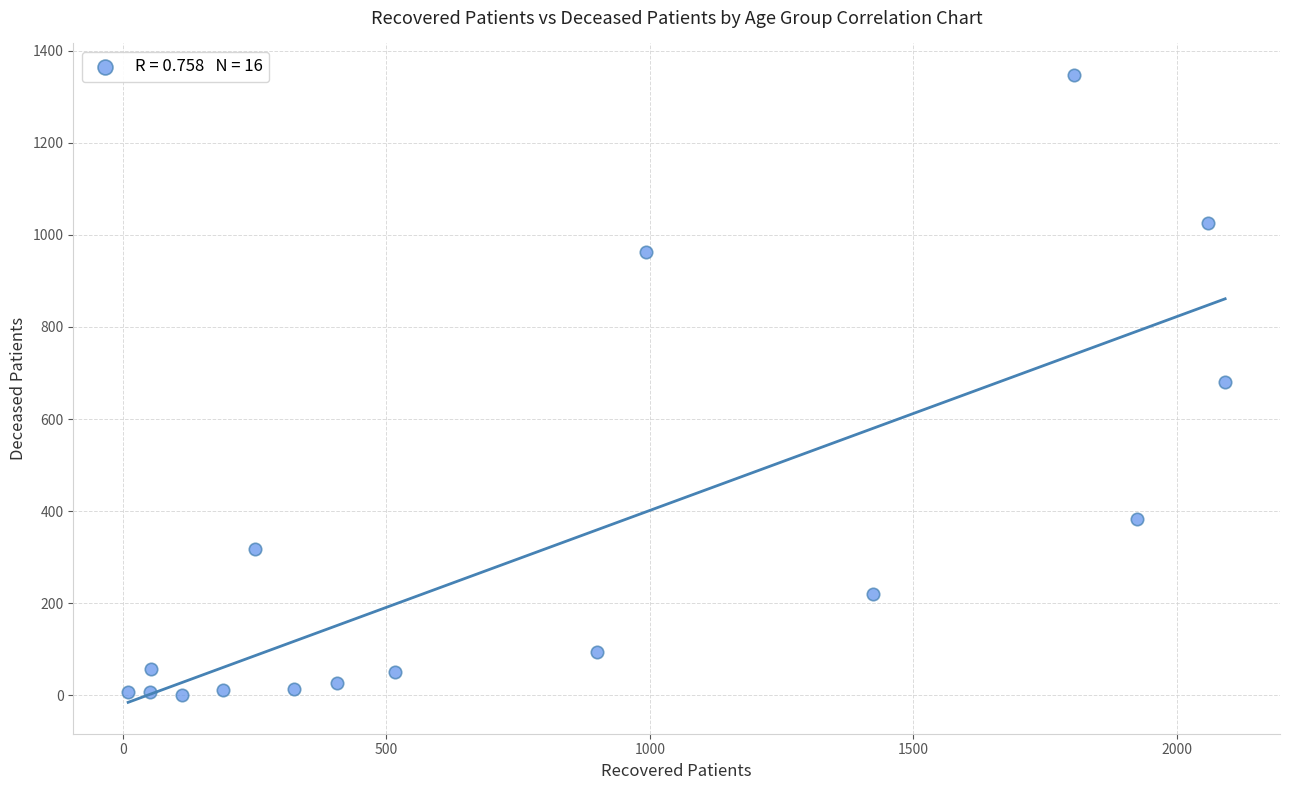

What is the range of Y values (max minus min)?

1347